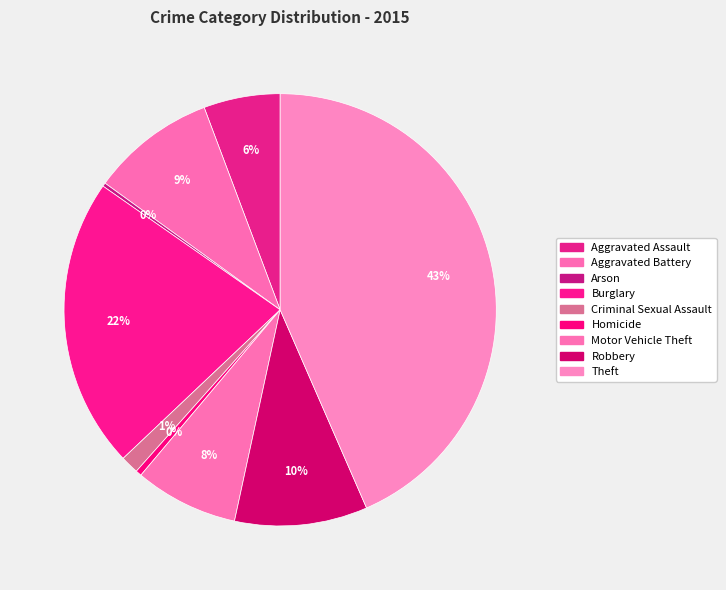

What is the smallest slice in the pie chart?

Arson